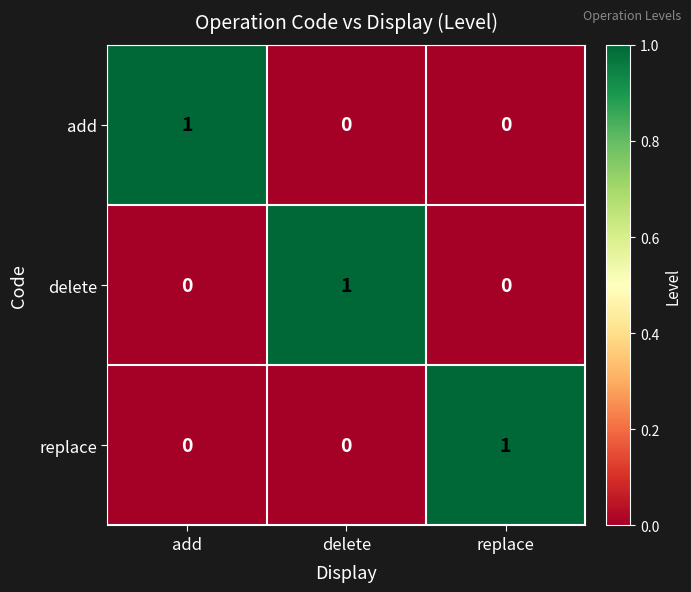

What is the greatest value displayed?

1